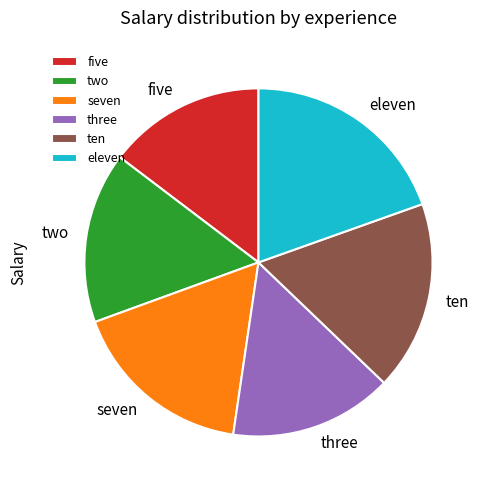

Is the sum of three and seven greater than half?

No